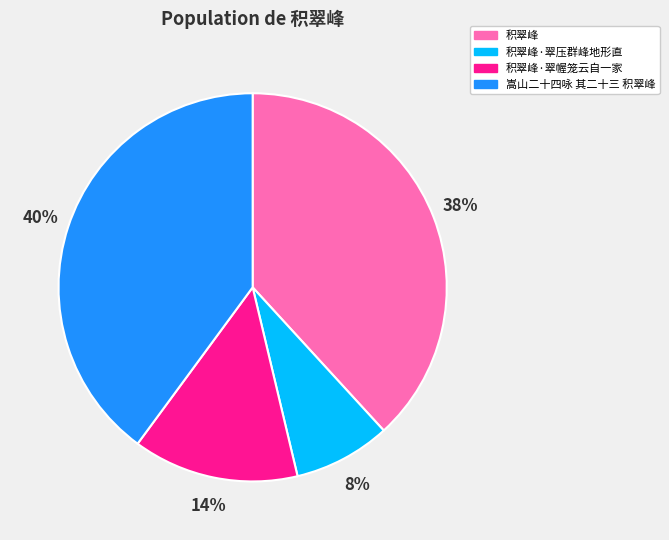

Is it true that 积翠峰·翠压群峰地形直 is 16% of the pie?

False